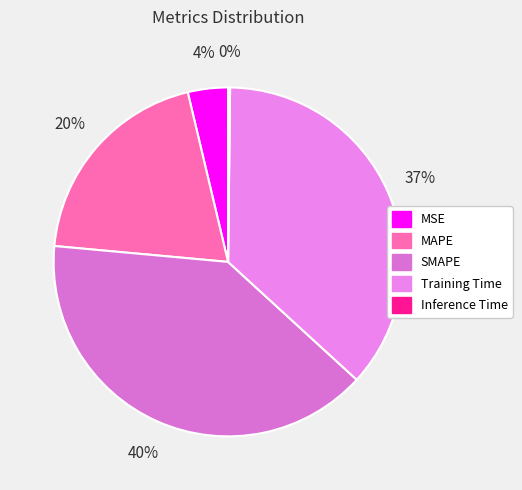

Is it true that Inference Time is 6% of the pie?

False